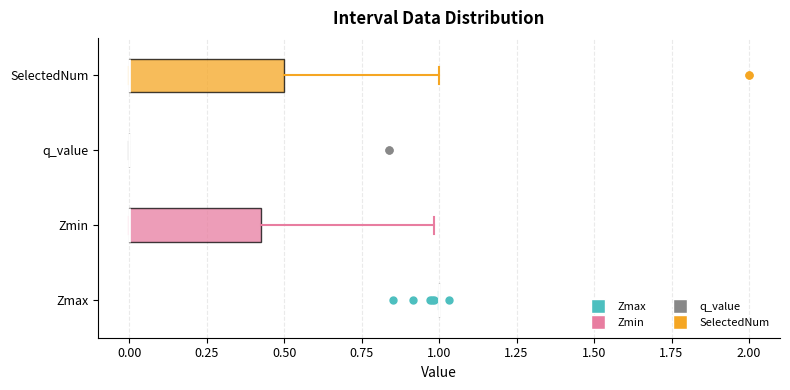

Reading bottom to top, read every box against the x-axis: the position of its median line, the range the box covers, and the ends of its whiskers. The values are not printed on the chart, so give them approximately, as read against the axis.

Zmax: box collapsed to a line at 1.00, whiskers 1.00 to 1.00
Zmin: median 0.00 (drawn on the box's left edge), box 0.00 to 0.45, whiskers 0.00 to 1.00
q_value: box collapsed to a line at 0.00, whiskers 0.00 to 0.00
SelectedNum: median 0.00 (drawn on the box's left edge), box 0.00 to 0.50, whiskers 0.00 to 1.00